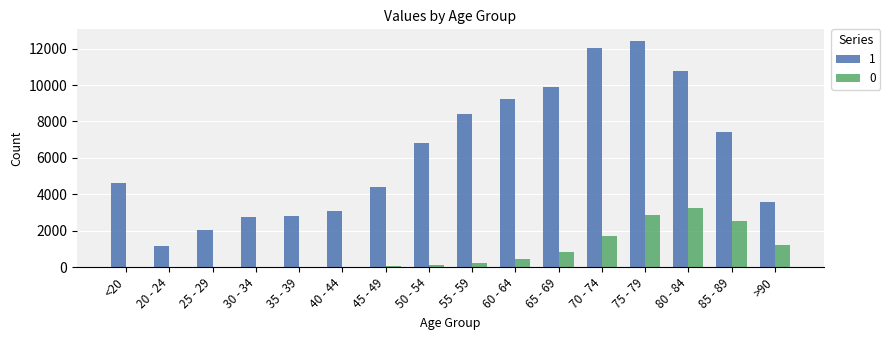

Is it true that 0 equals 3 at 25 - 29?

True